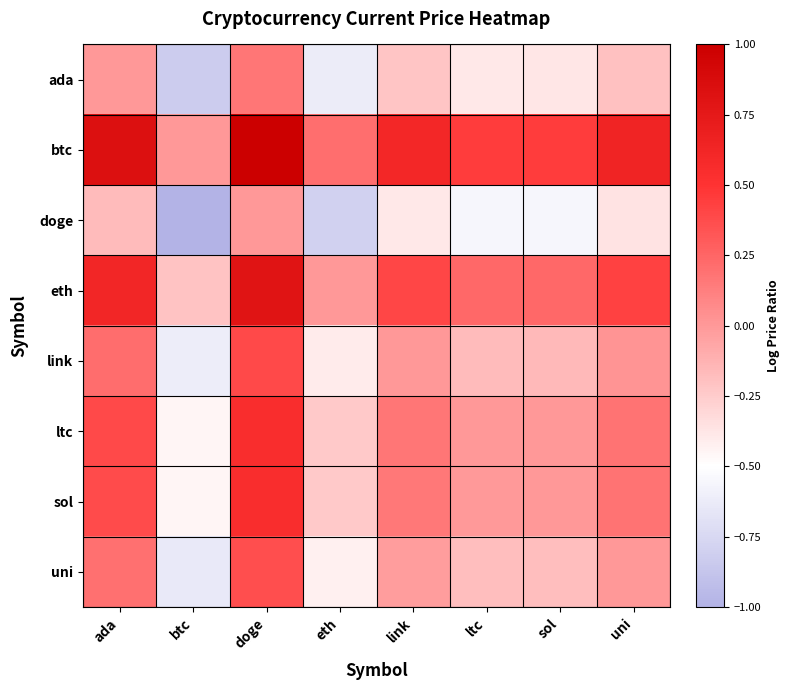

Which label corresponds to the smallest value in the chart?

btc